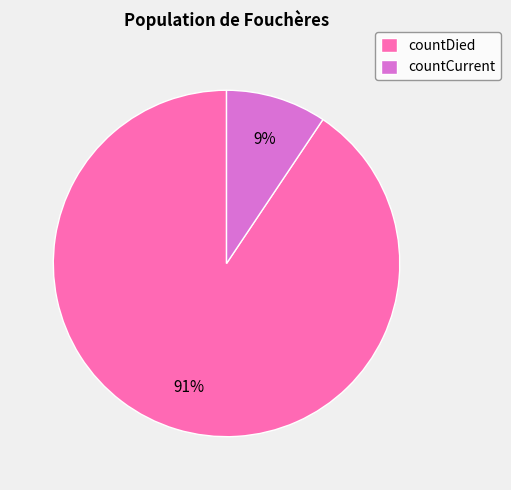

Count the number of slices in the pie.

2